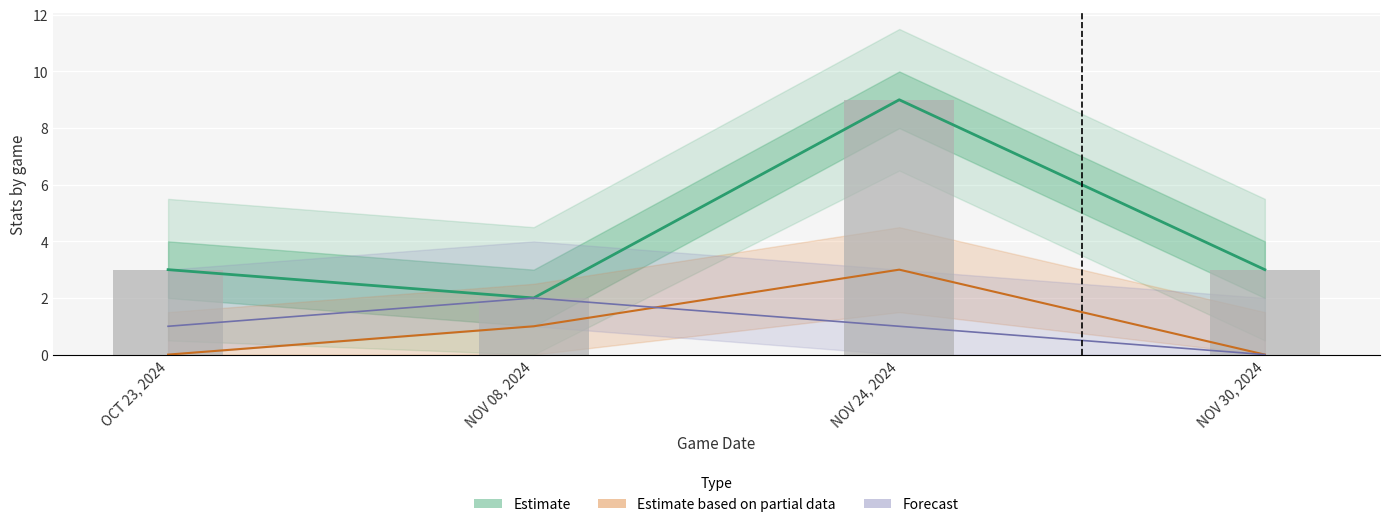

Does the chart contain any negative values?

No